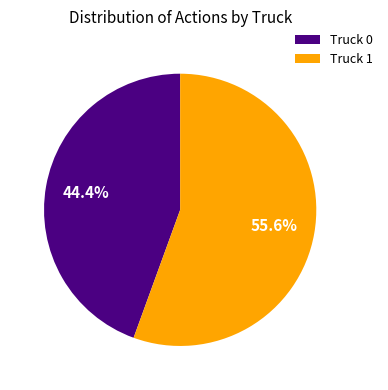

Which slice is the smallest?

Truck 0